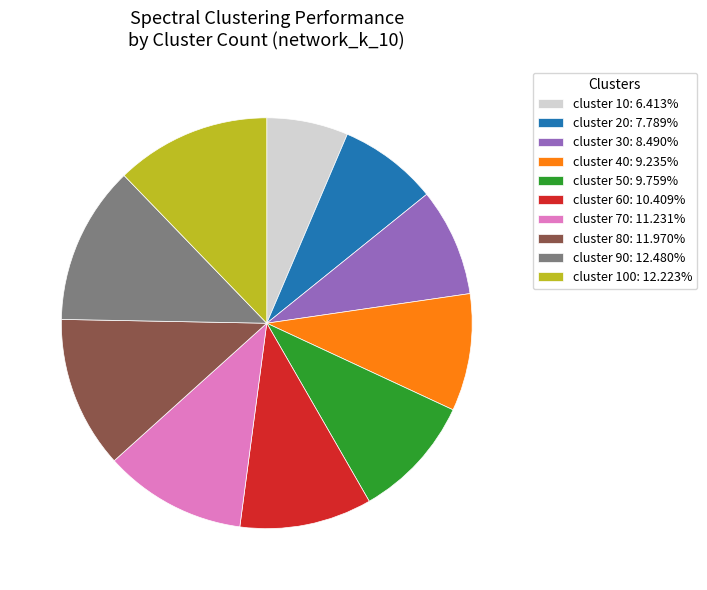

Is the sum of cluster 50: 9.759% and cluster 30: 8.490% greater than half?

No